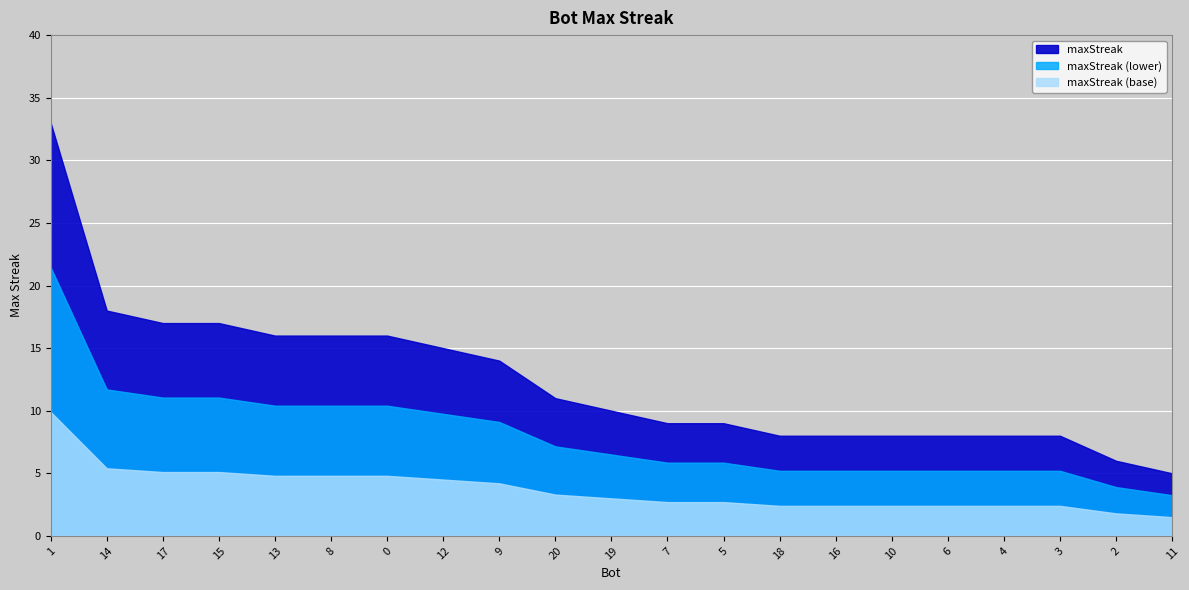

How many data points are above 10?

10